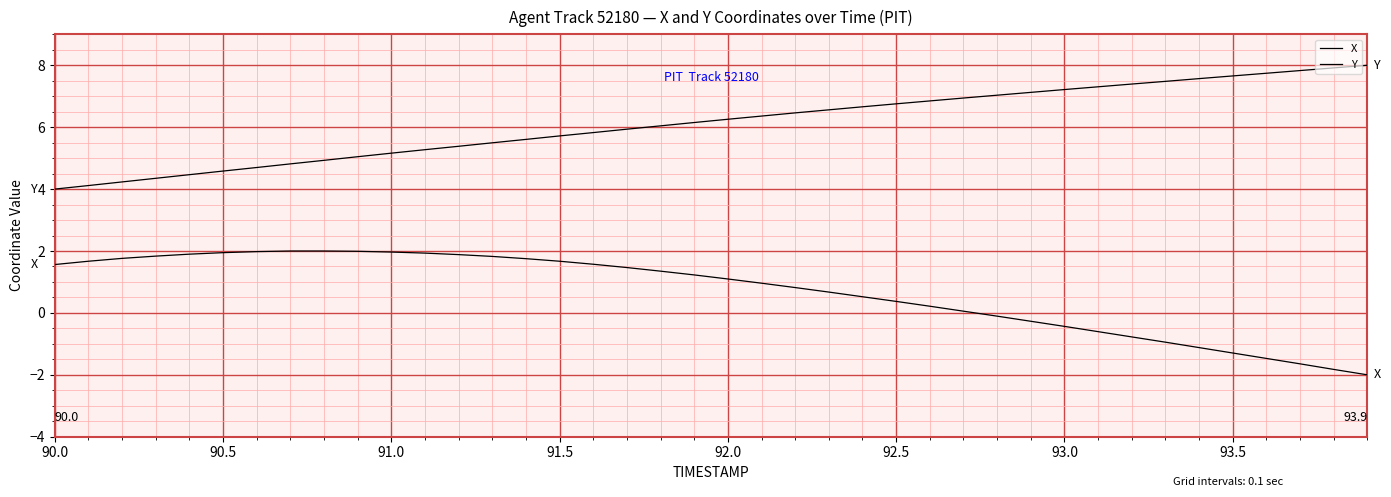

What is the average value of the Y series?

6.1